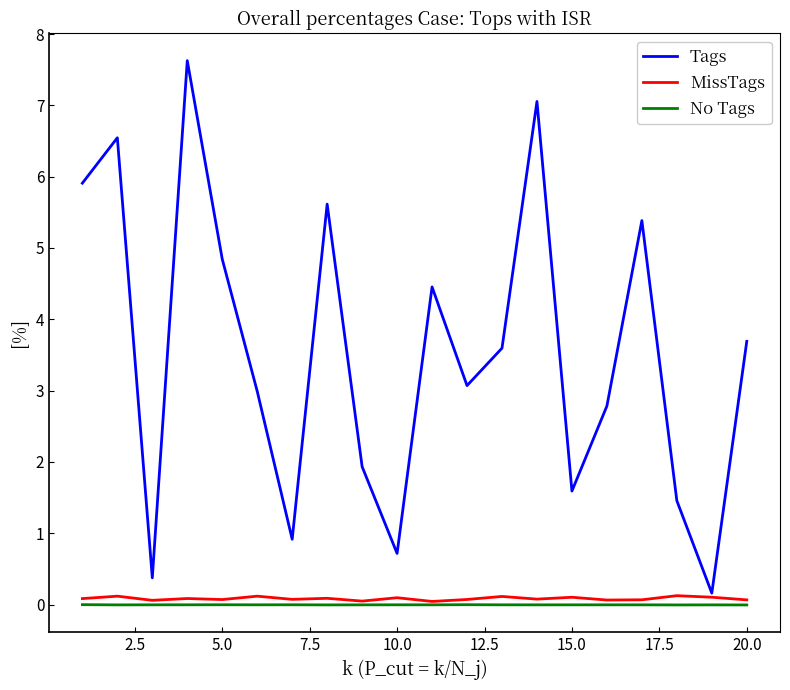

Which series has the widest spread of values?

Tags